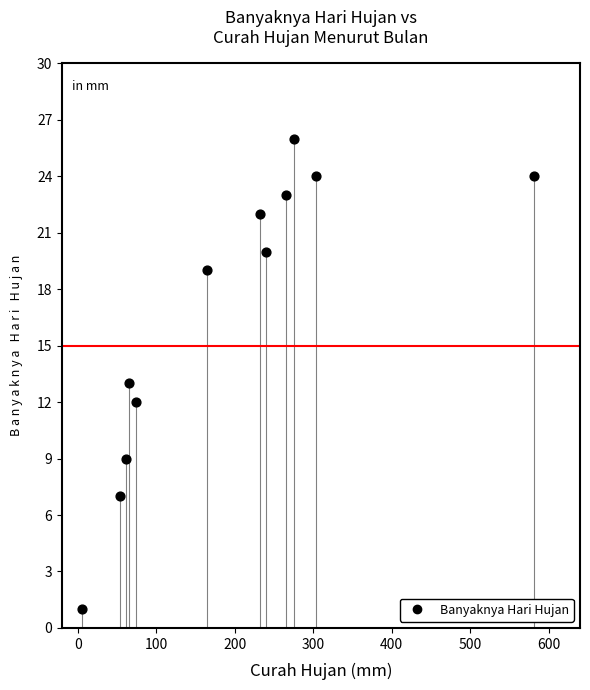

What is the average Y value?

17